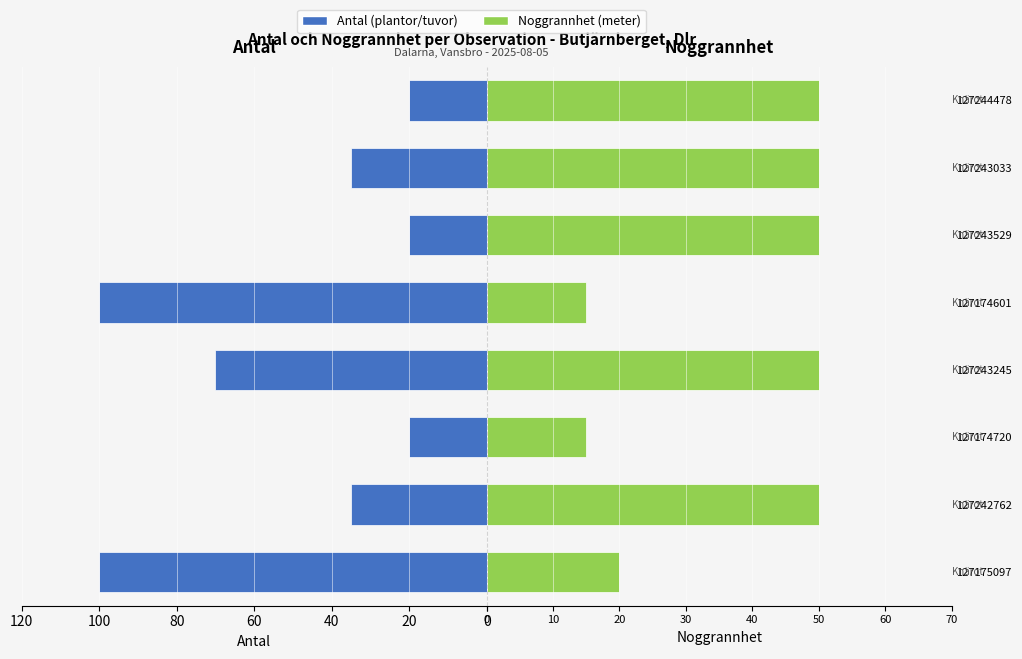

Is it true that Noggrannhet equals 50 at 20?

True